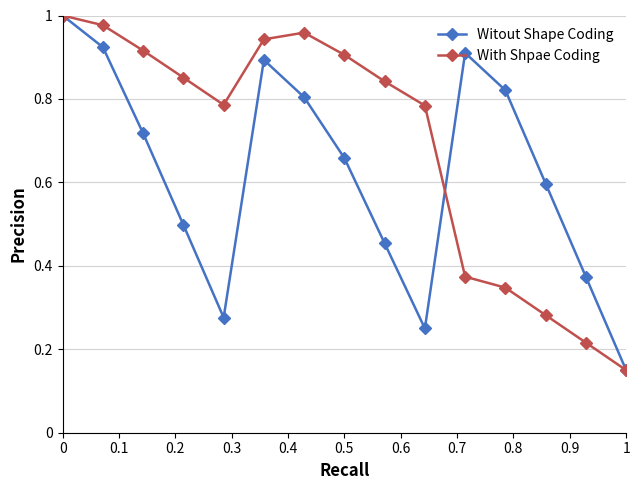

Rank the series by their average value, from lowest to highest.

Witout Shape Coding, With Shpae Coding